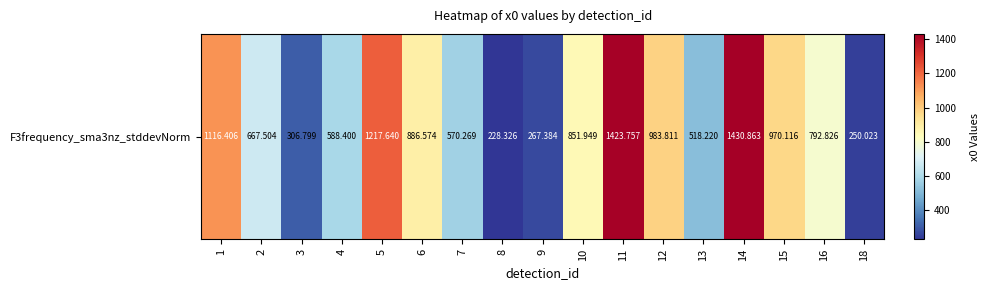

What is the ratio of the value at 6 to the value at 2?

1.3